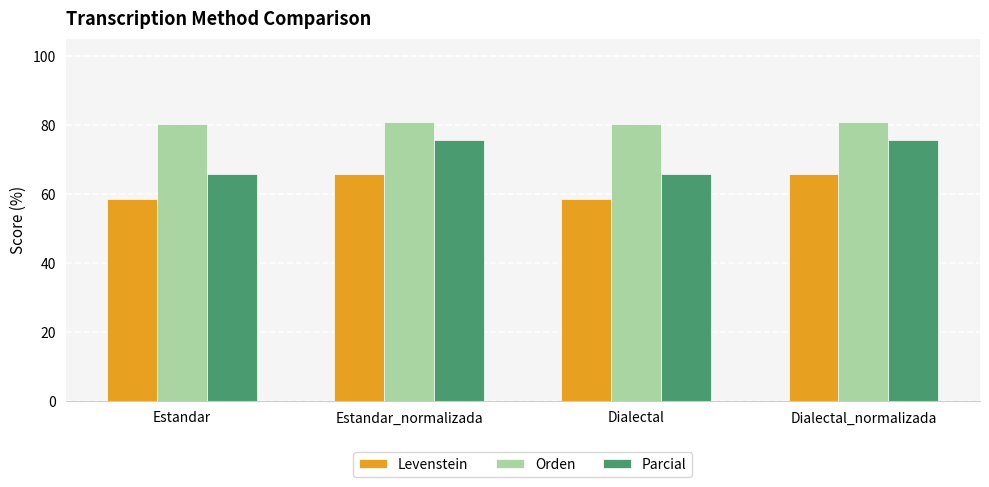

Reading left to right, extract all data points from this chart.

Levenstein: 58.5	65.7	58.5	65.7
Orden: 80.3	80.9	80.3	80.9
Parcial: 65.8	75.7	65.8	75.7